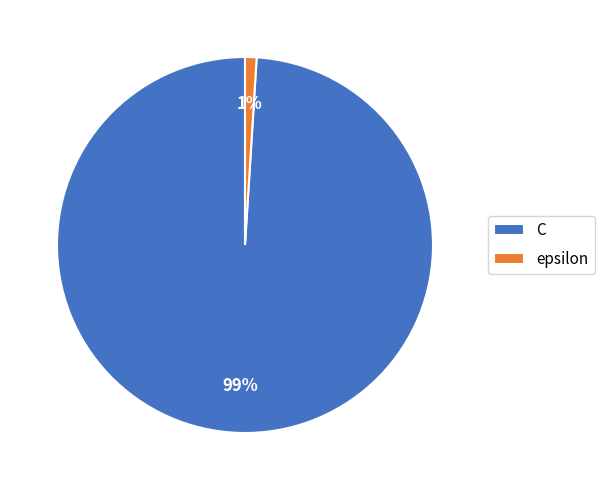

Which slice is the smallest?

epsilon